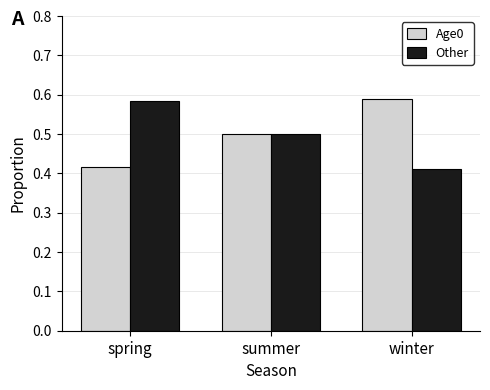

Which category has the highest value in the Age0 series?

winter